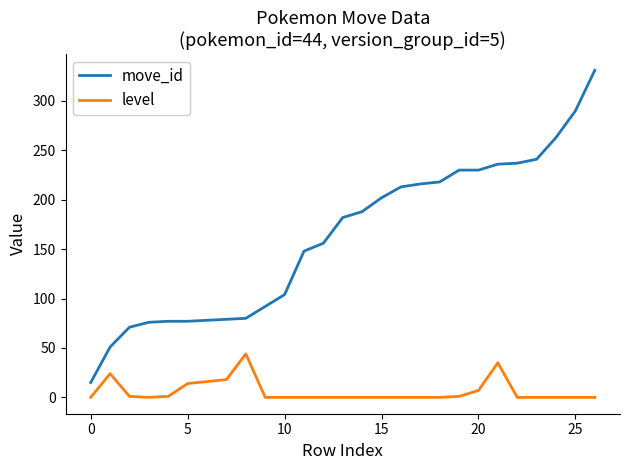

How many lines are shown in the chart?

2